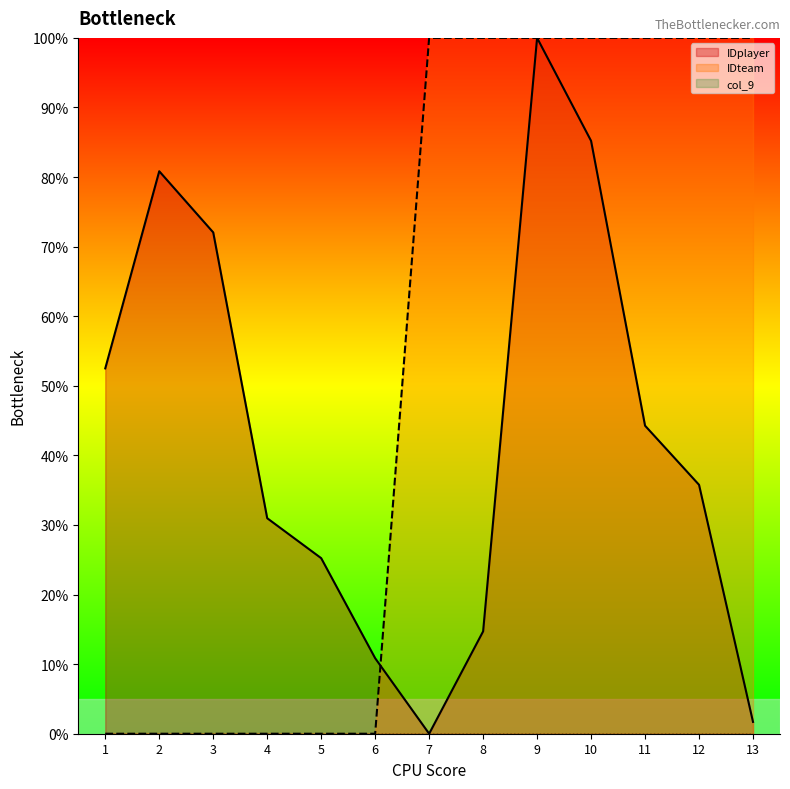

What is the average value of the IDplayer series?

42.6